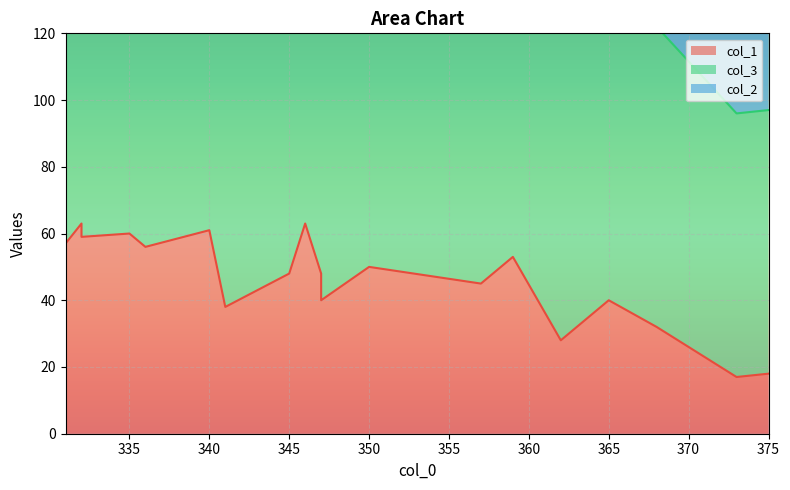

What is the difference between the maximum and minimum values in the col_2 series?

25